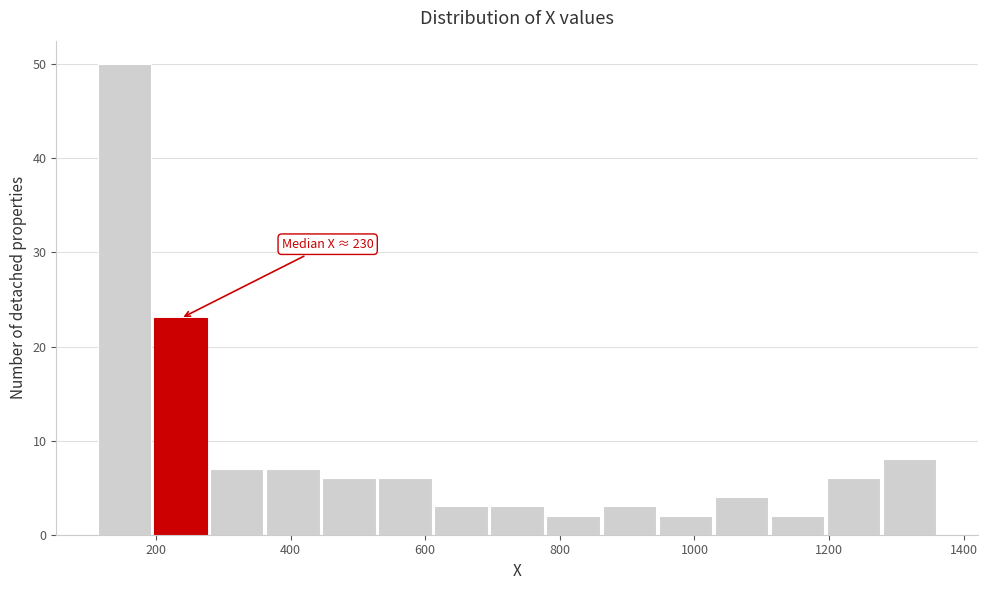

Which range on the x-axis has the tallest bar?

120 to 200